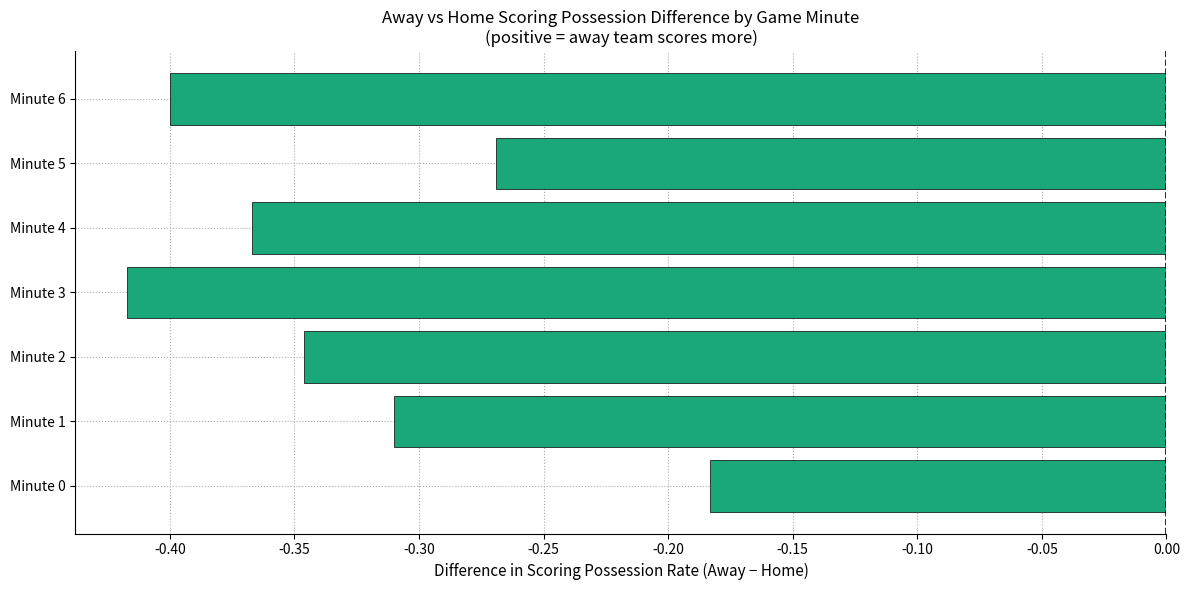

How many bars are there in total?

7